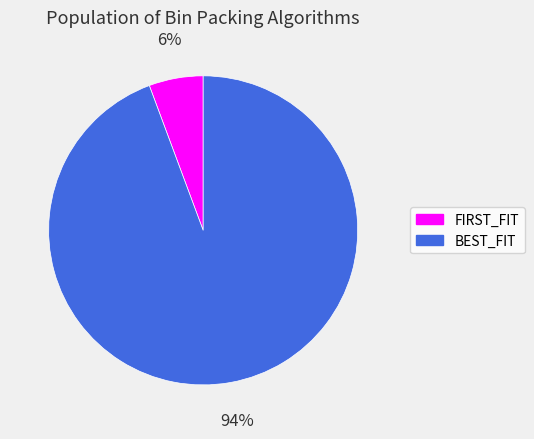

Is it true that BEST_FIT is 99% of the pie?

False